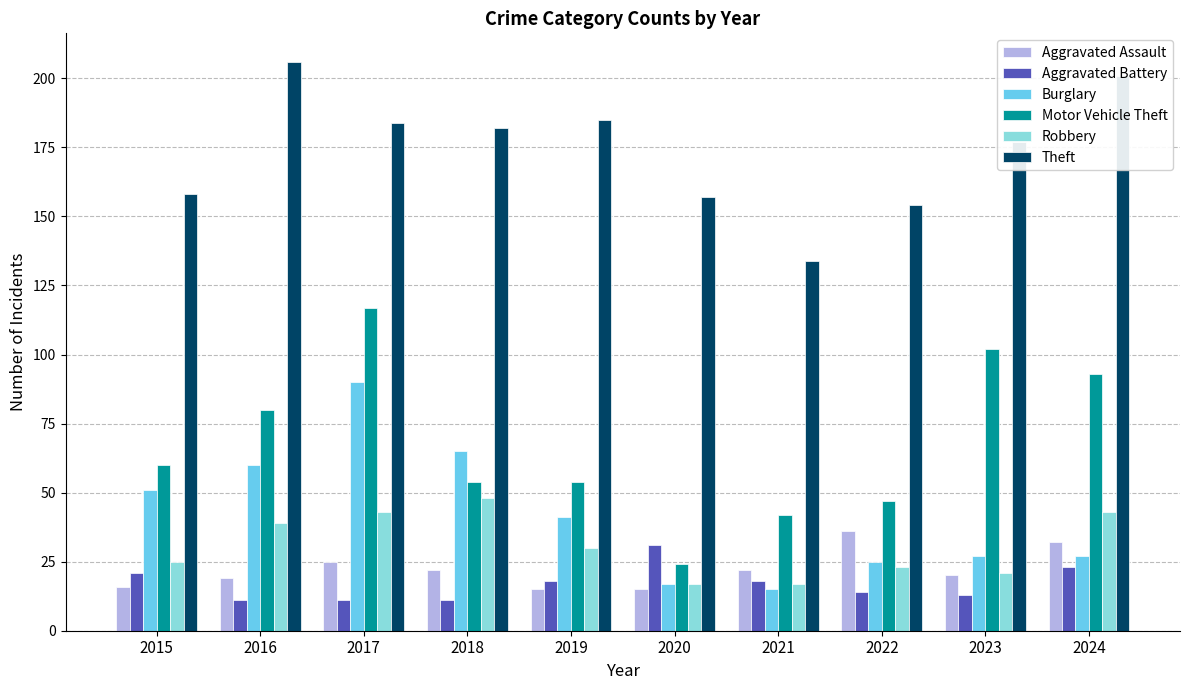

Rank the series at 2016 from highest to lowest value.

Theft, Motor Vehicle Theft, Burglary, Robbery, Aggravated Assault, Aggravated Battery